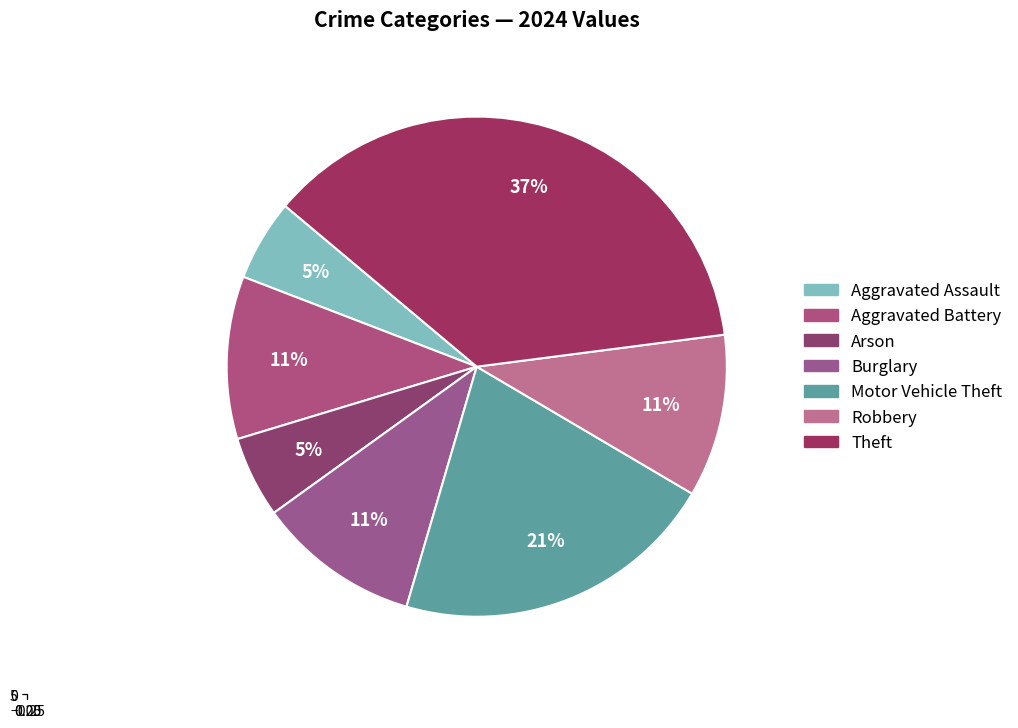

How many slices are in this pie chart?

7